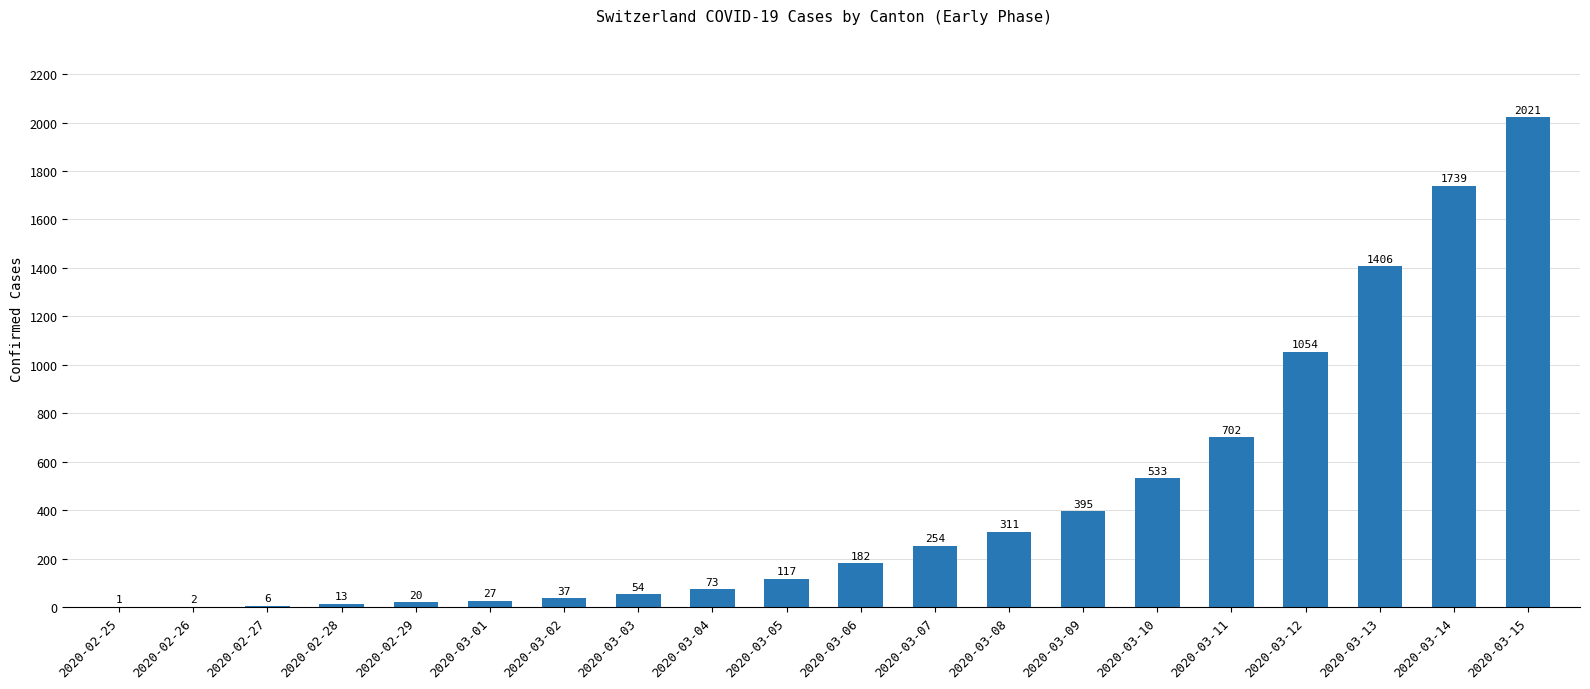

What is the difference between the values at 2020-03-13 and 2020-03-03?

1352